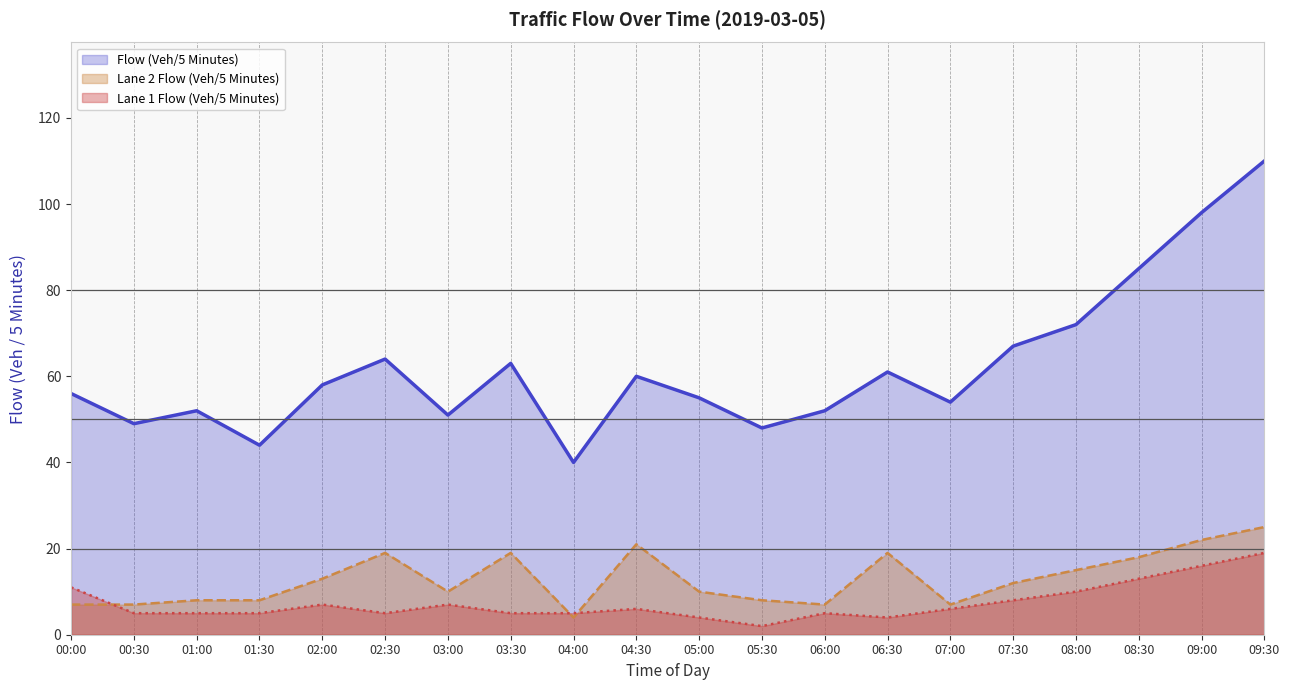

Rank the categories by Lane 1 Flow (Veh/5 Minutes) value from highest to lowest.

09:30, 09:00, 08:30, 00:00, 08:00, 07:30, 02:00, 03:00, 04:30, 07:00, 00:30, 01:00, 01:30, 02:30, 03:30, 04:00, 06:00, 05:00, 06:30, 05:30